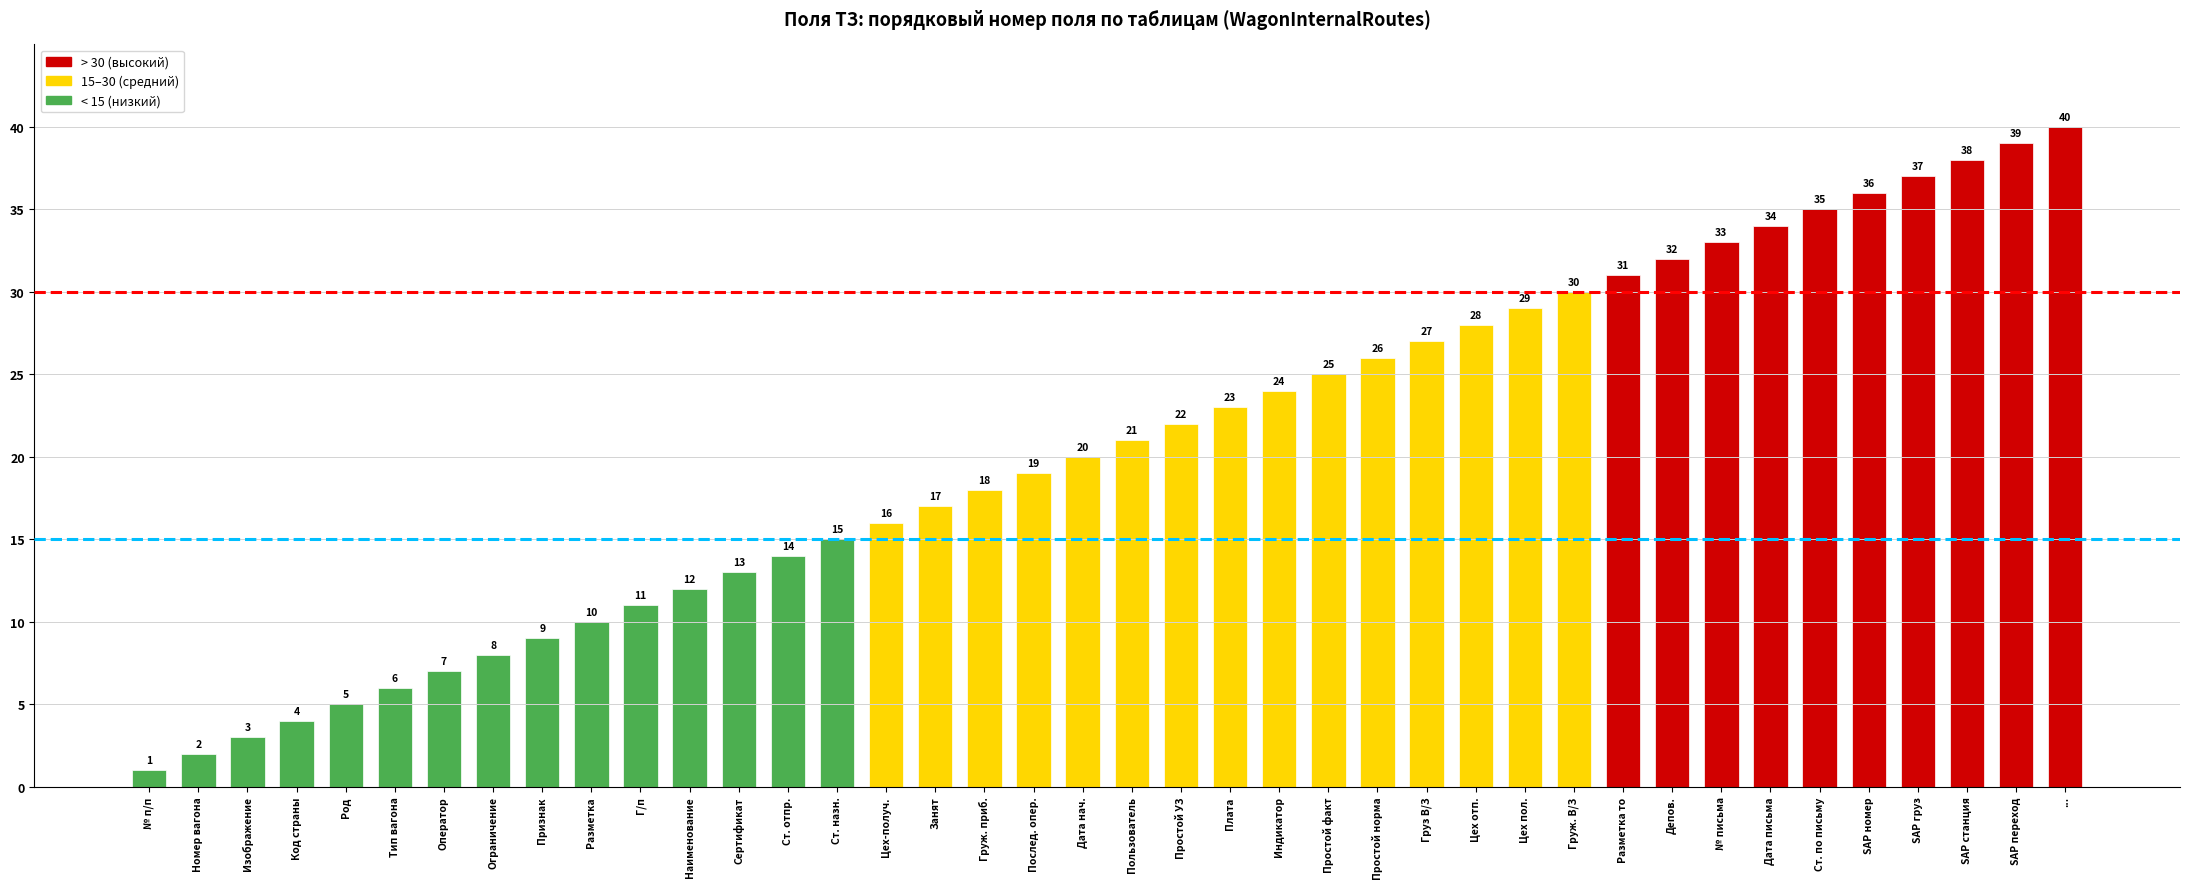

Which category has the lowest value across all series?

№ п/п